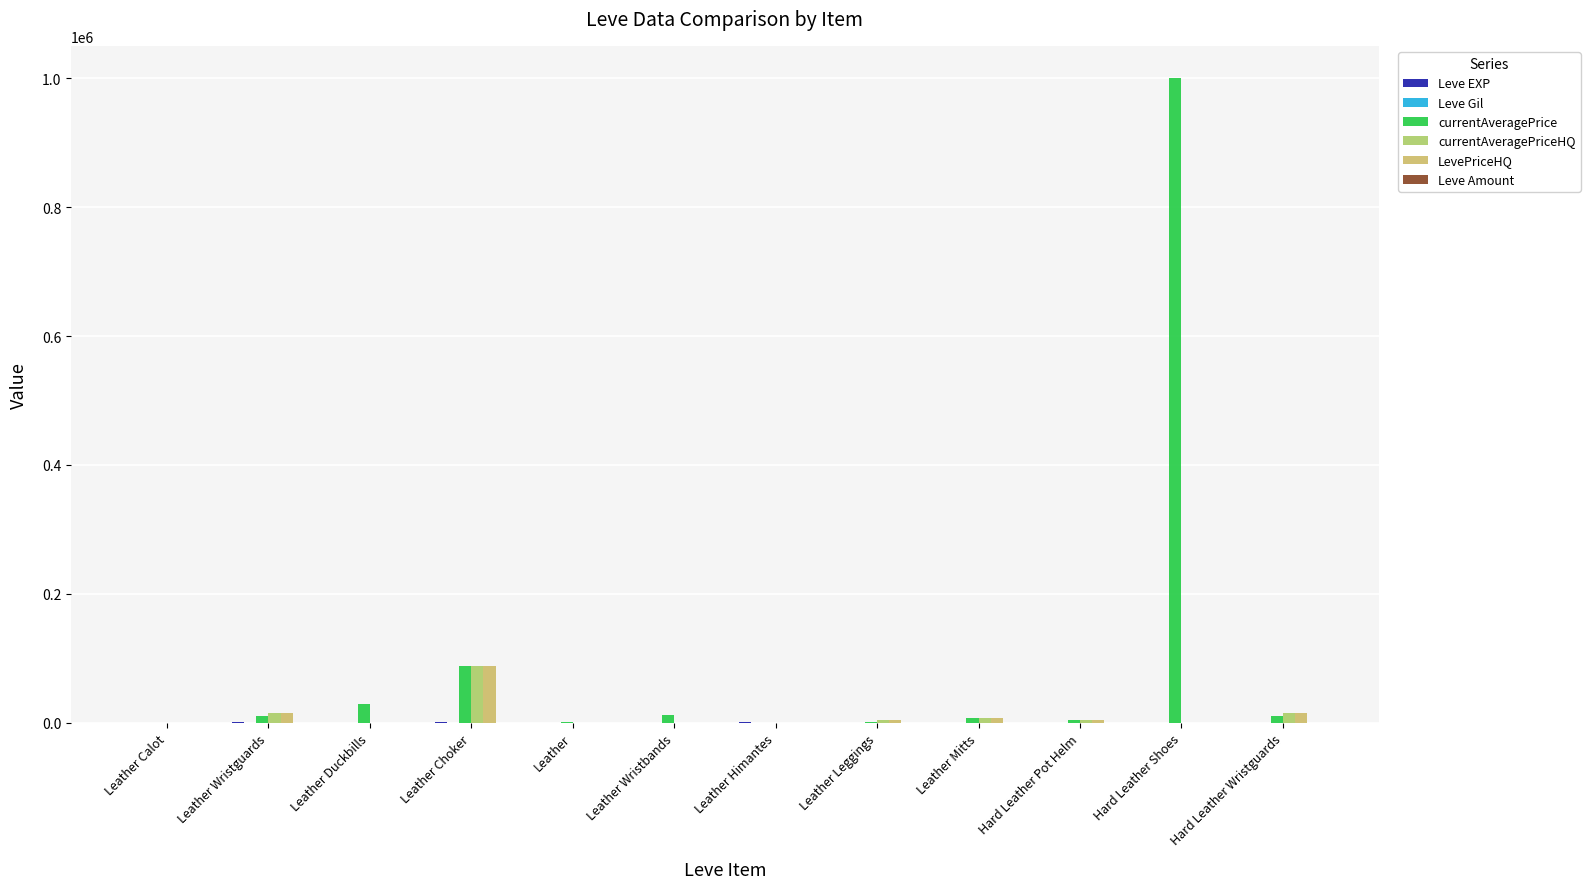

Which series changed the most between Leather Duckbills and Hard Leather Wristguards?

currentAveragePrice